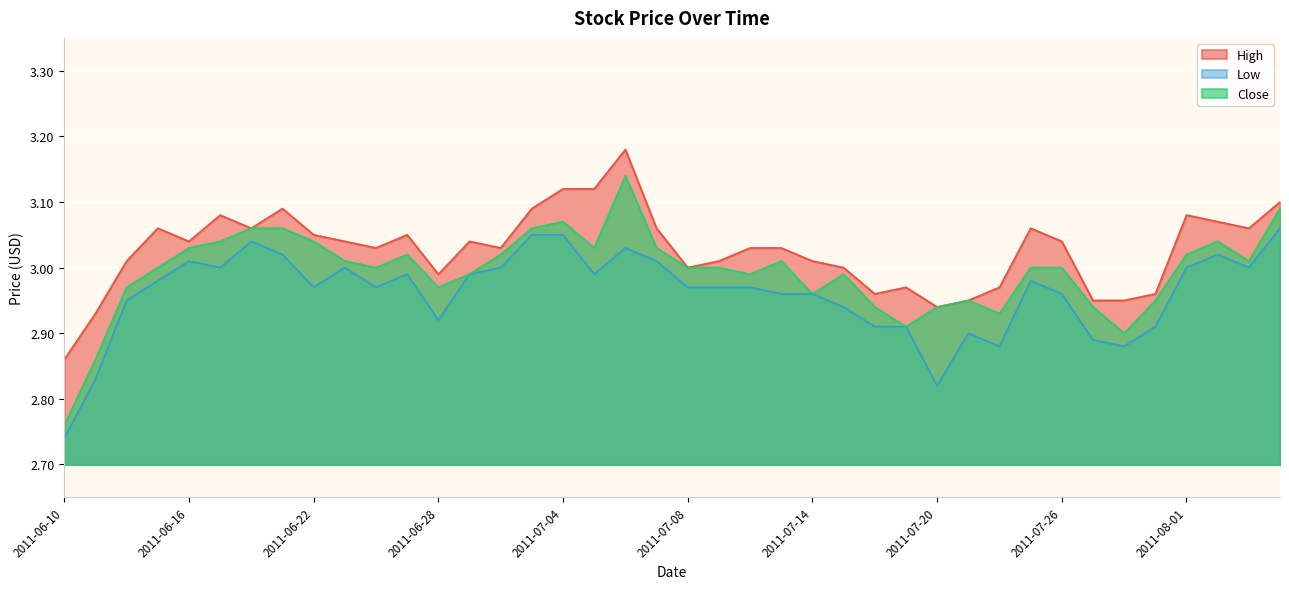

How many data points does each series have?

40